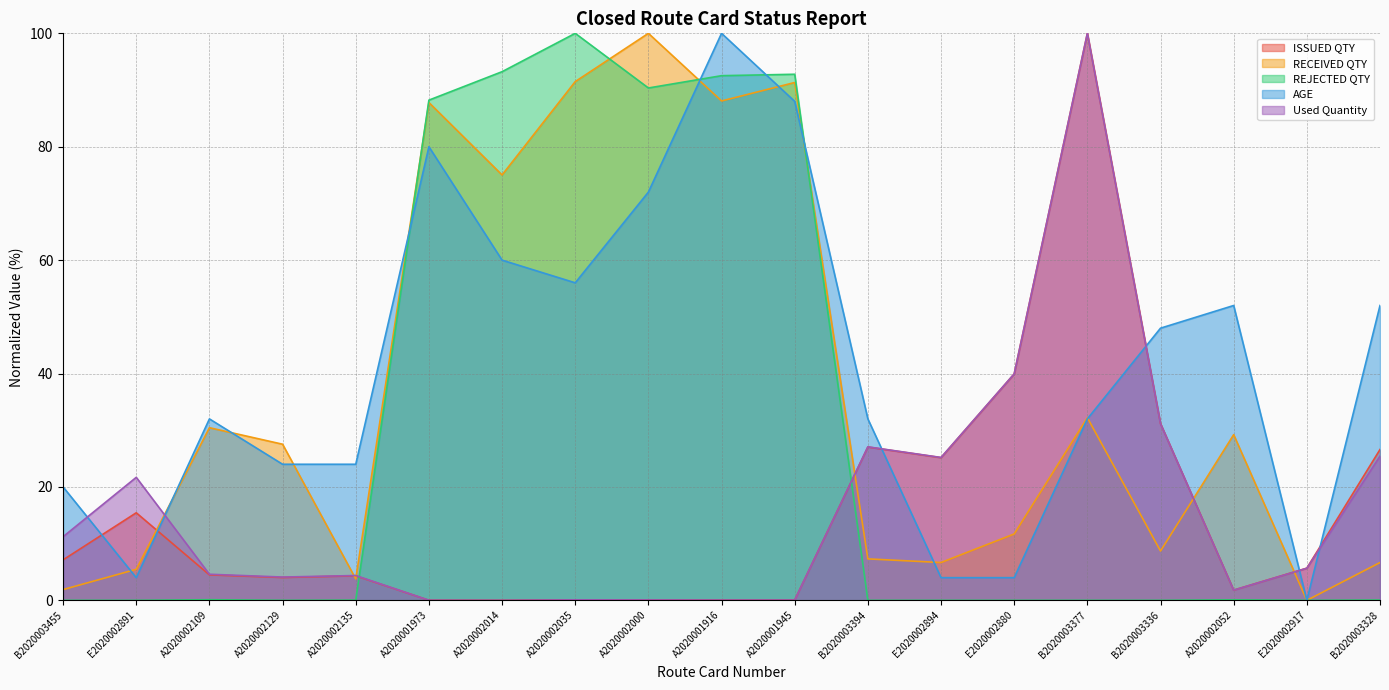

How many categories are shown in the chart?

19